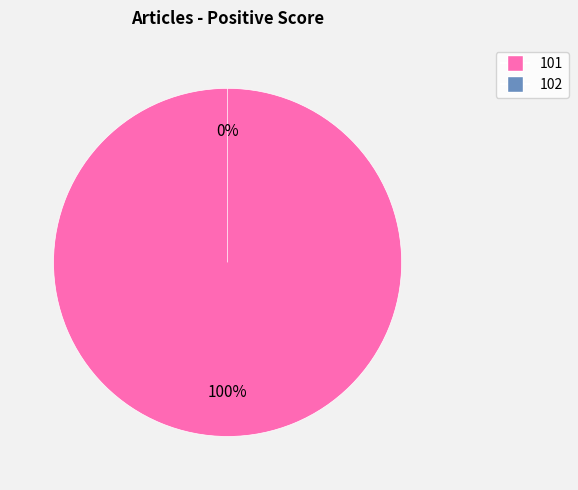

Does 101 represent more than half of the total?

Yes